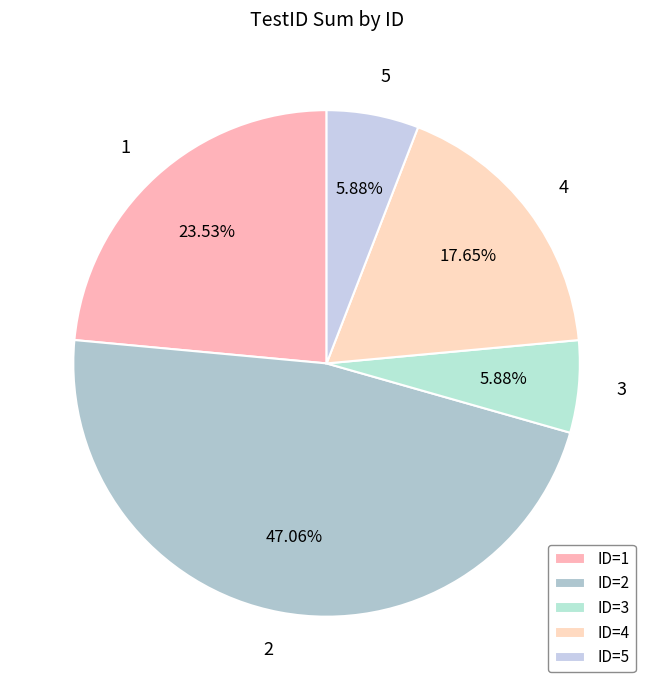

How many segments does this pie chart have?

5